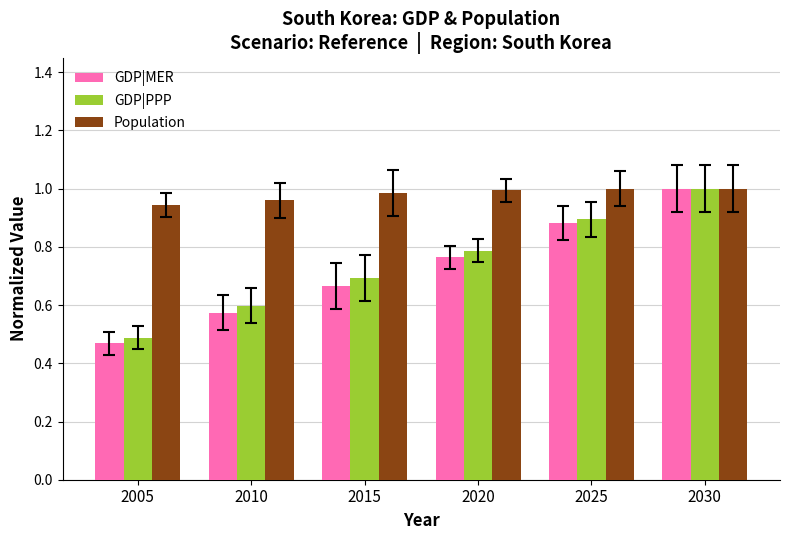

Which label corresponds to the smallest value in the chart?

2005